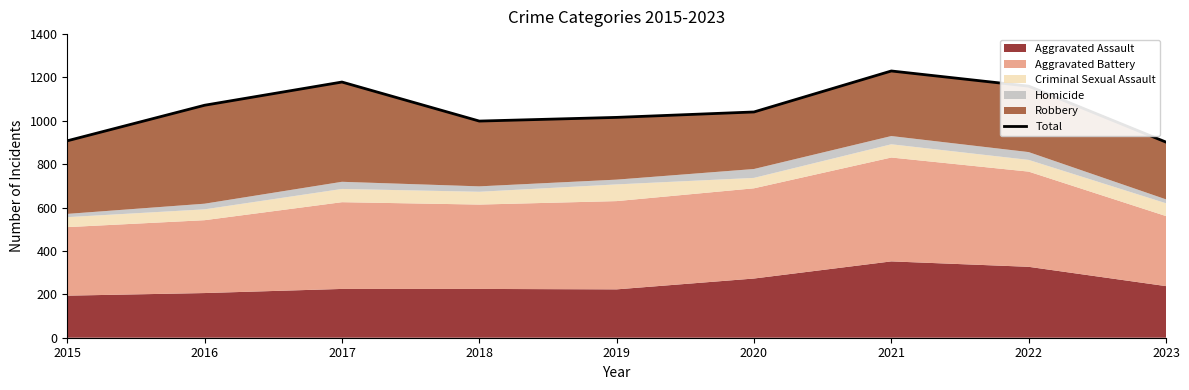

Between 2020 and 2019, which is larger?

2020